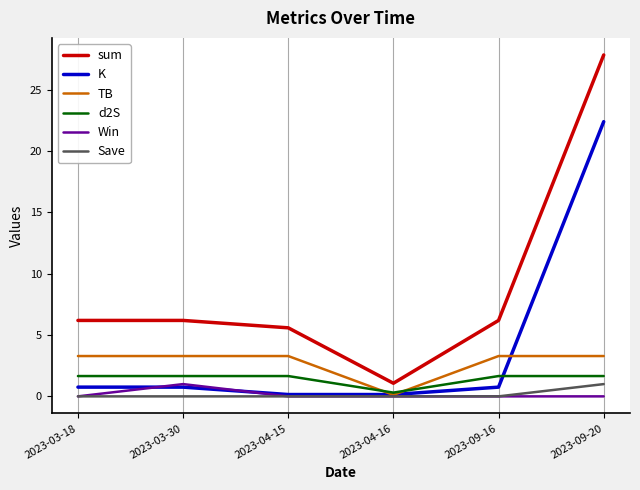

How many lines are shown in the chart?

6